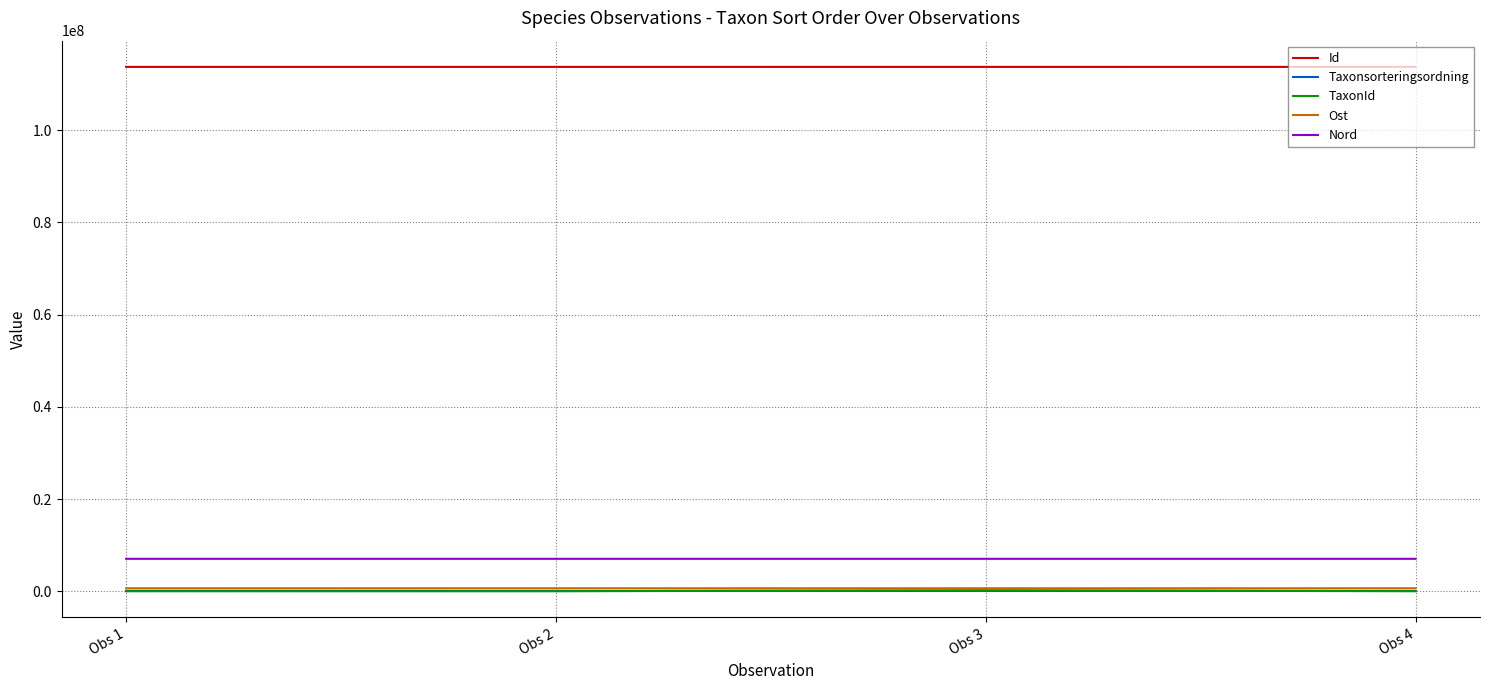

True or false: TaxonId has a value of 6453 at Obs 4.

True